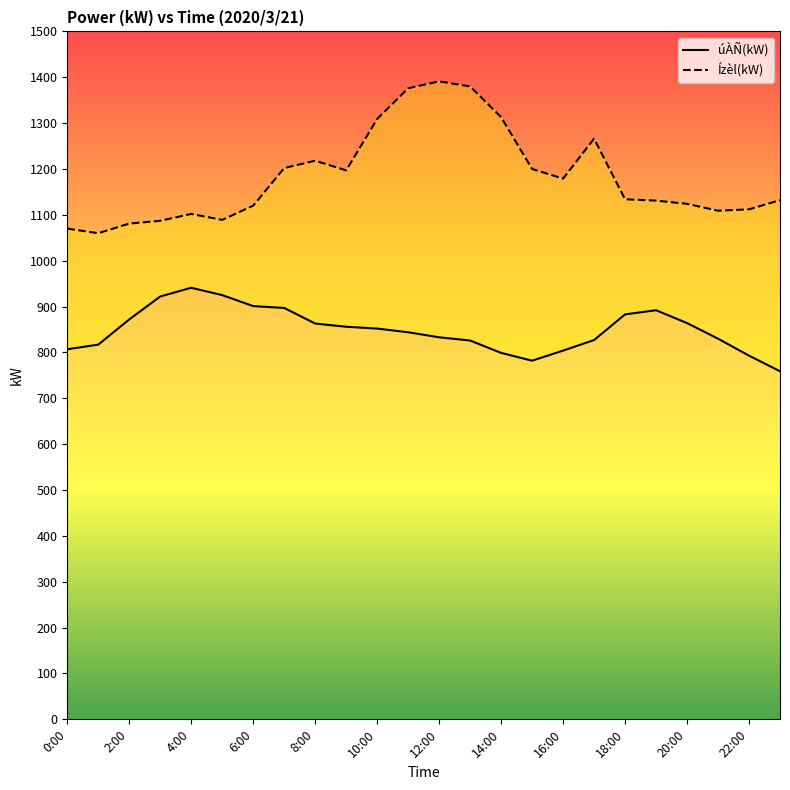

The úÀÑ(kW) series shows 566 at 13. True or false?

False